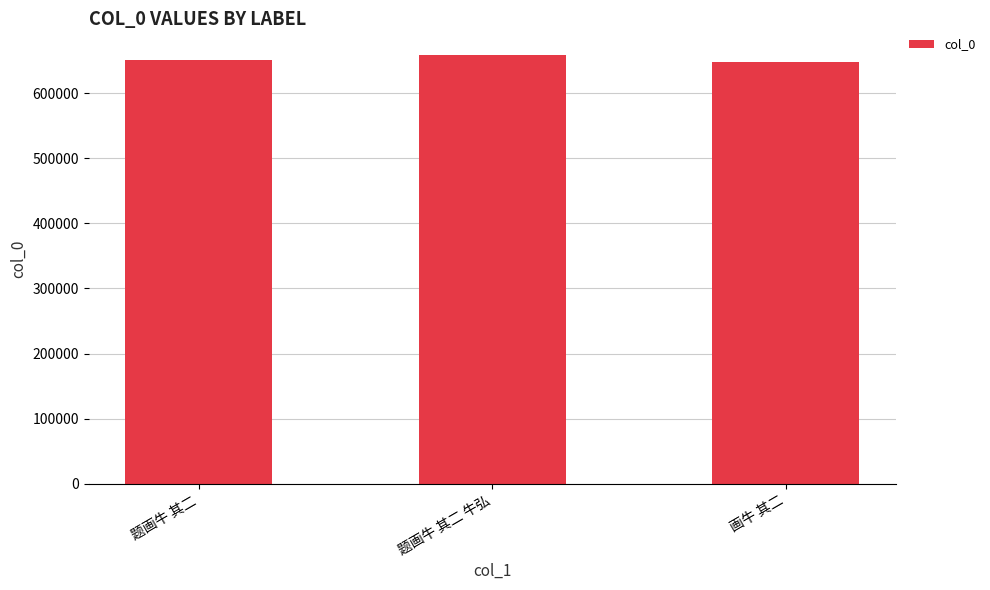

What is the minimum value shown in the chart?

648328